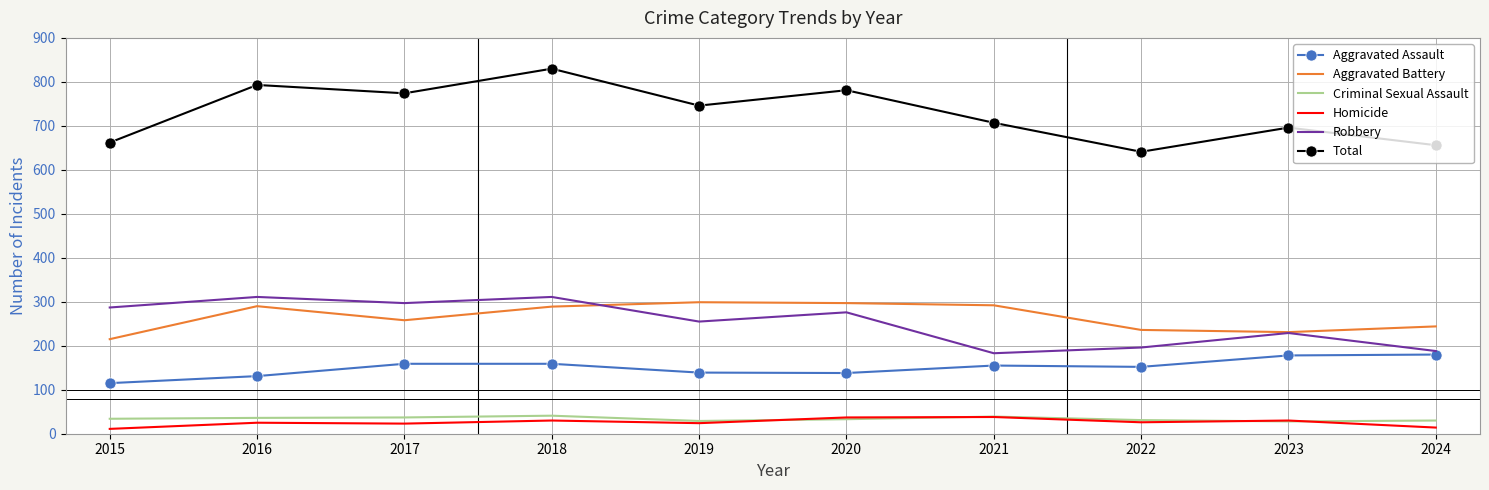

Is it true that Total equals 1076 at 2023?

False